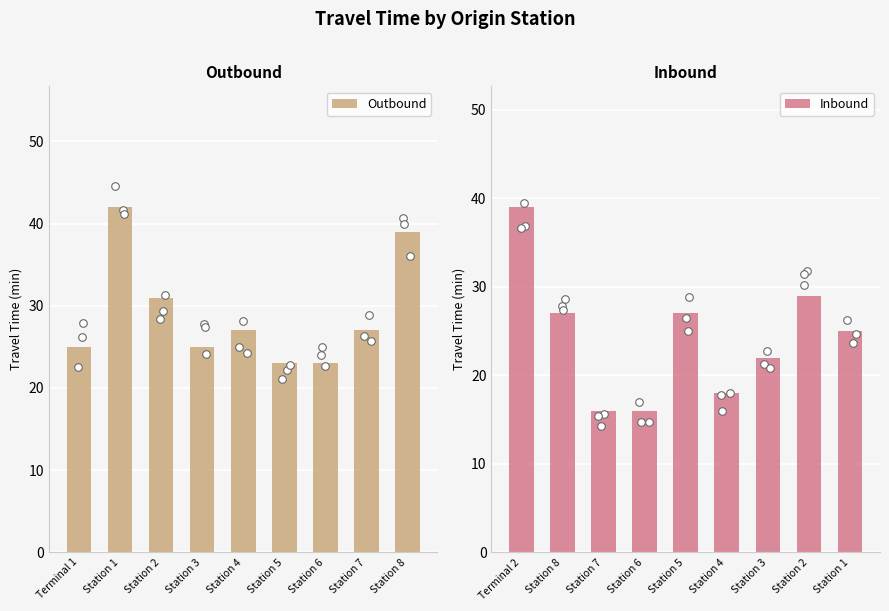

At how many categories does at least one series exceed 27?

5